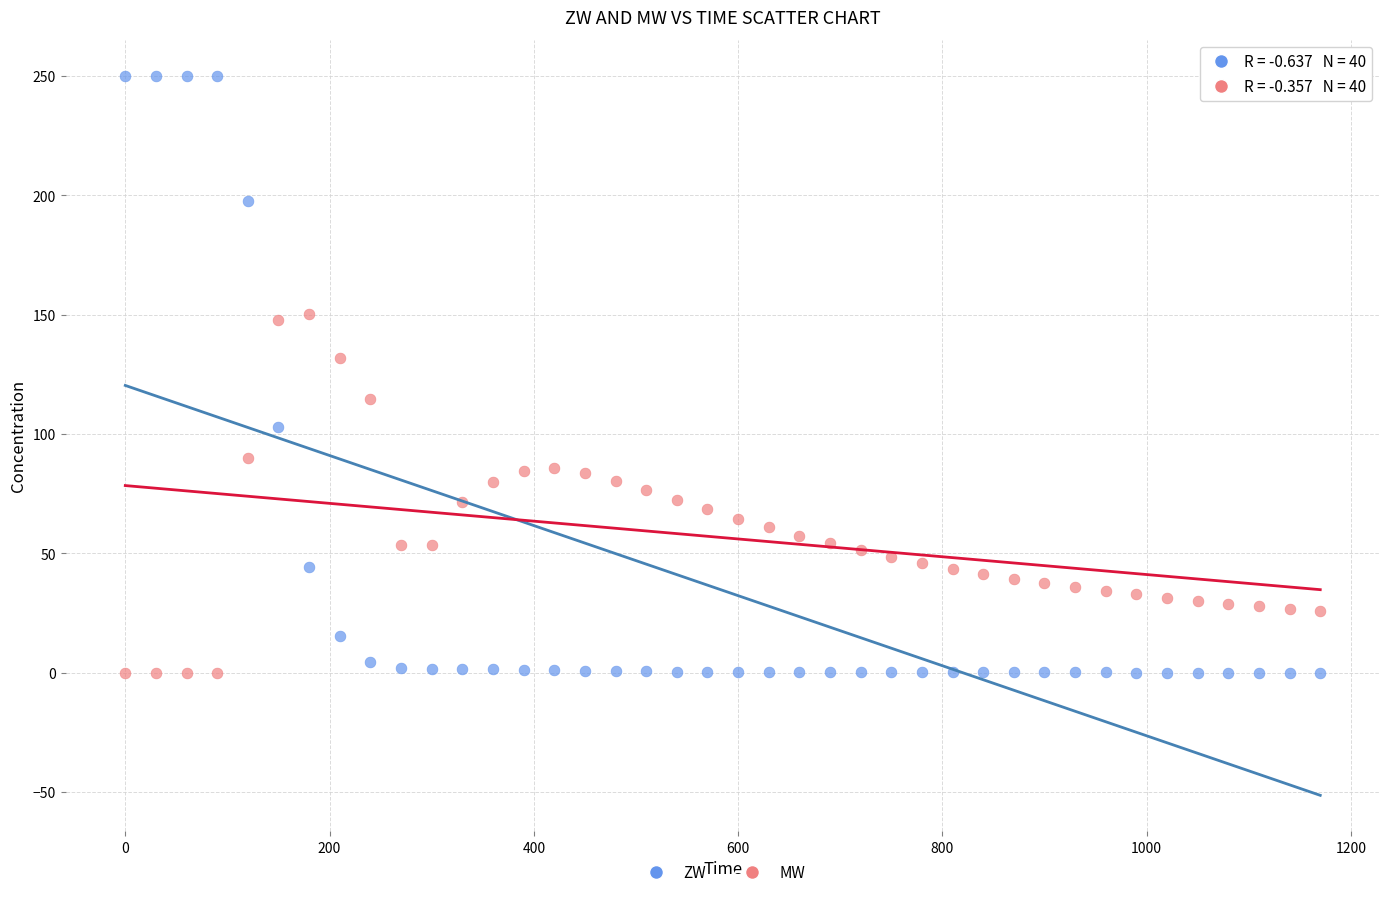

Which series has the largest Y range (max minus min)?

ZW